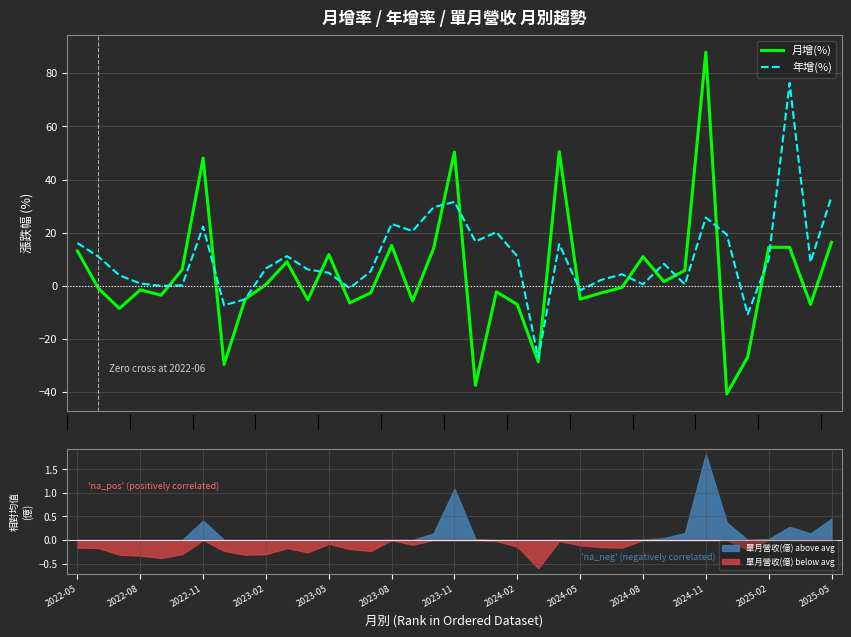

The 月增(%) series shows -2.4 at 2022-08. True or false?

False